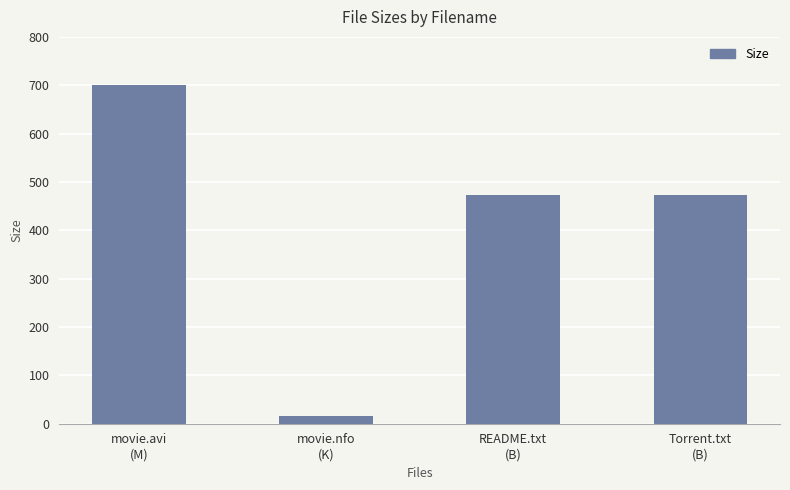

The chart shows a value of 933.6 at movie.avi
(M). True or false?

False